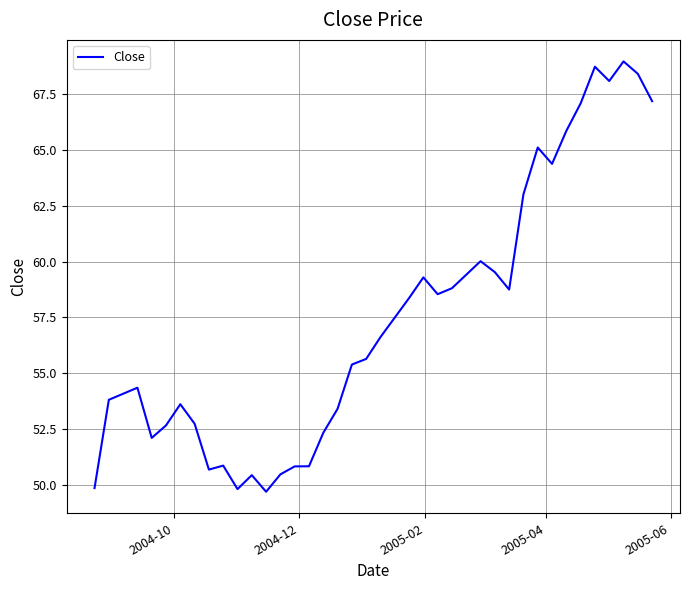

What is the difference between the maximum and minimum values?

19.3